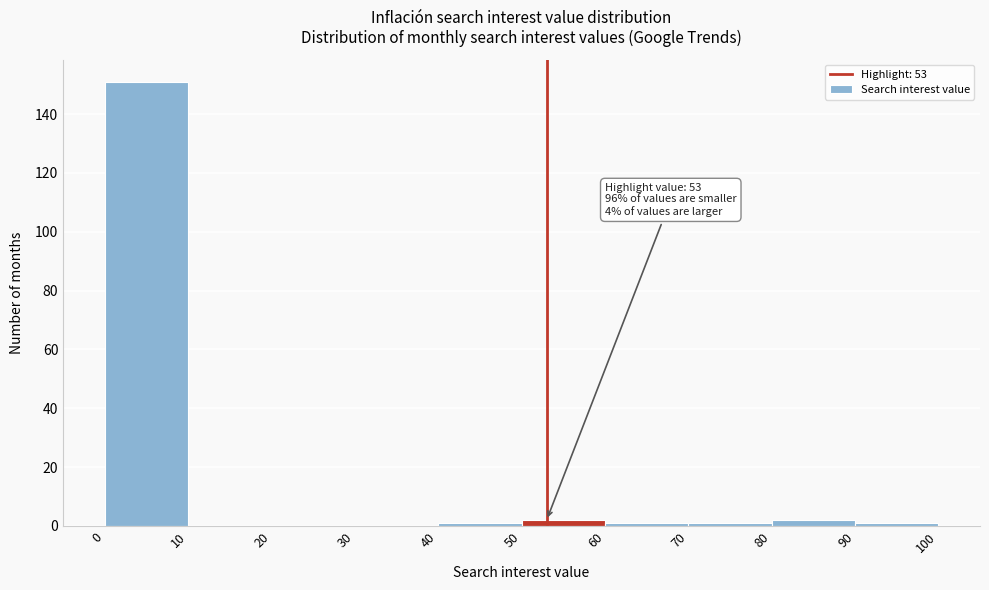

Which range on the x-axis has the tallest bar?

0 to 10